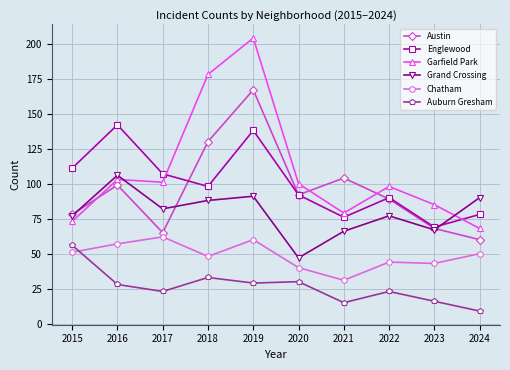

In Austin, how many points are higher than both neighbors (excluding endpoints)?

3